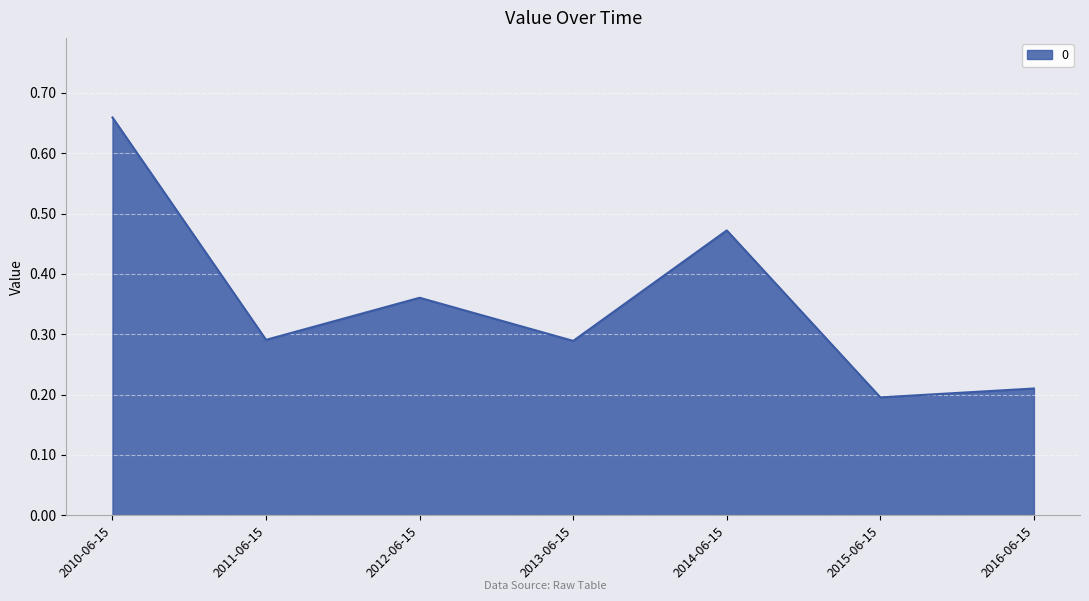

What is the sum of the values at 2013-06-15 and 2010-06-15?

0.9